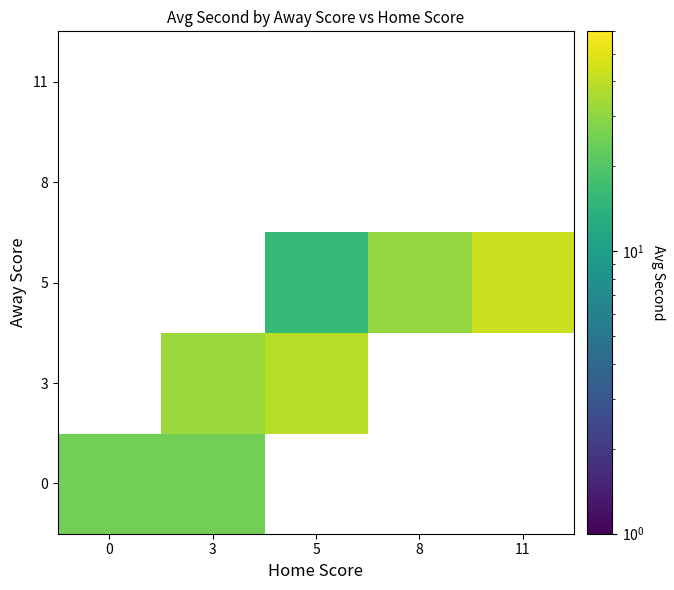

At which category does the chart reach its peak across all series?

11